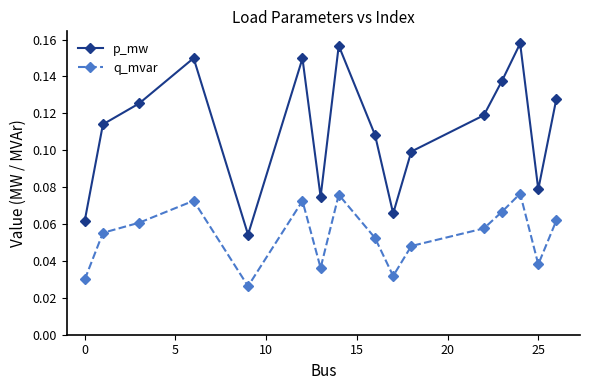

Which series has the largest total across all categories?

p_mw